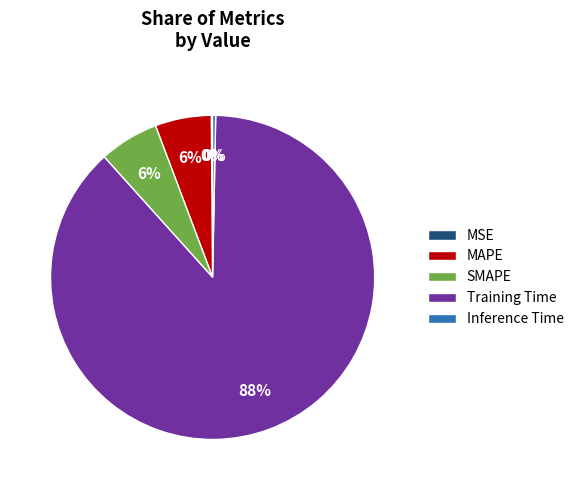

To the nearest percent, what percentage of the pie is MAPE?

6%